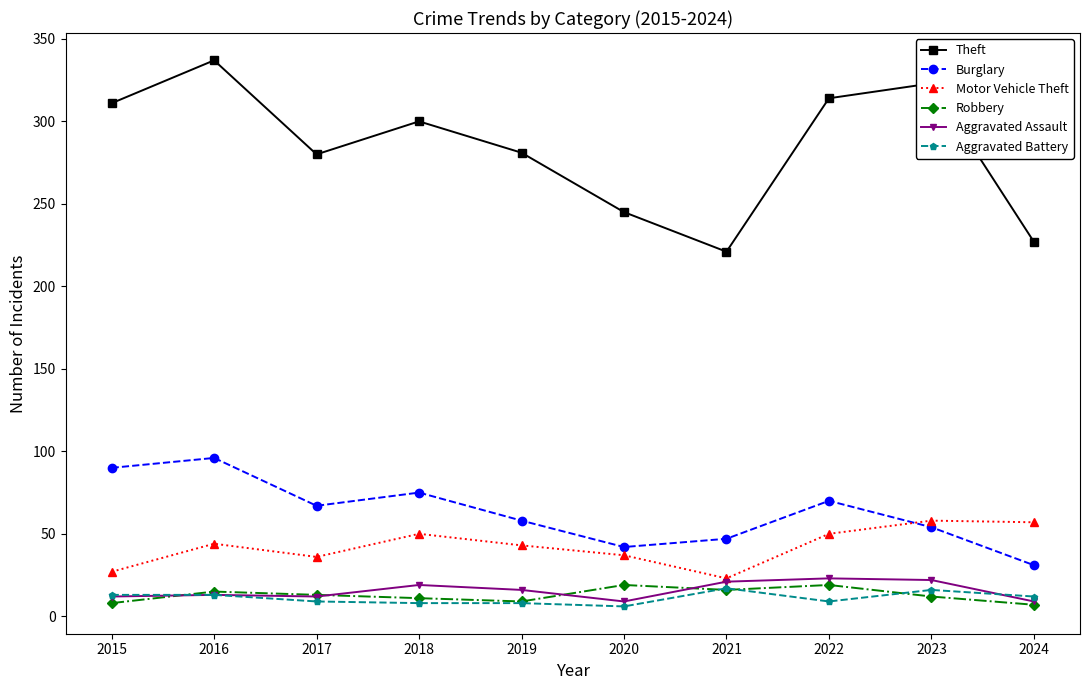

The value of Burglary at 2017 is 107. True or false?

False